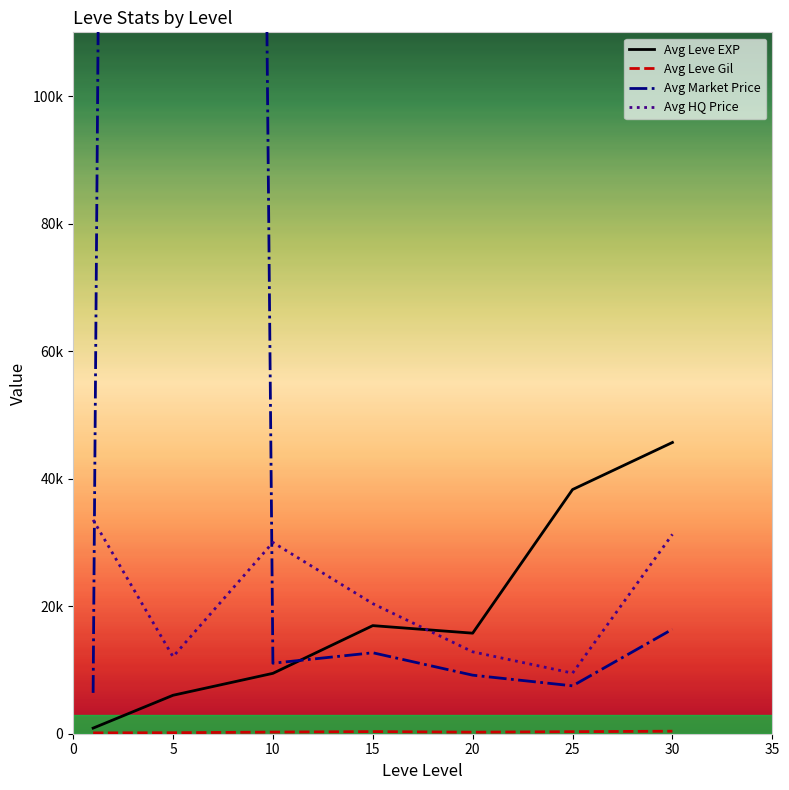

Between 25 and 30, which series saw the biggest shift?

Avg HQ Price